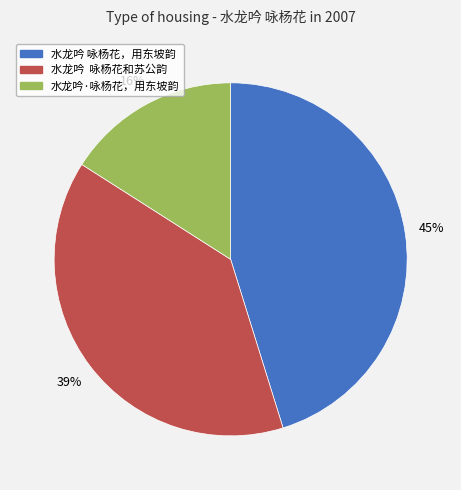

True or false: 水龙吟 咏杨花，用东坡韵 accounts for 38% of the total.

False